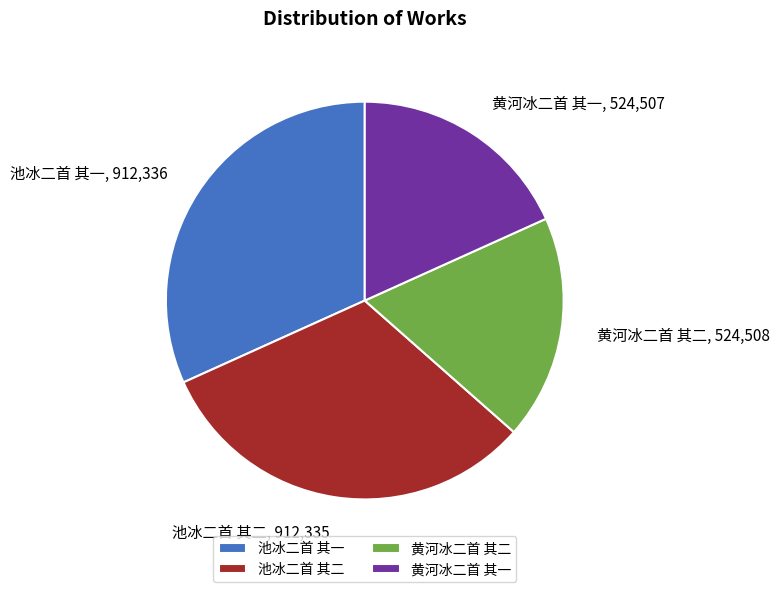

Count the number of slices in the pie.

4